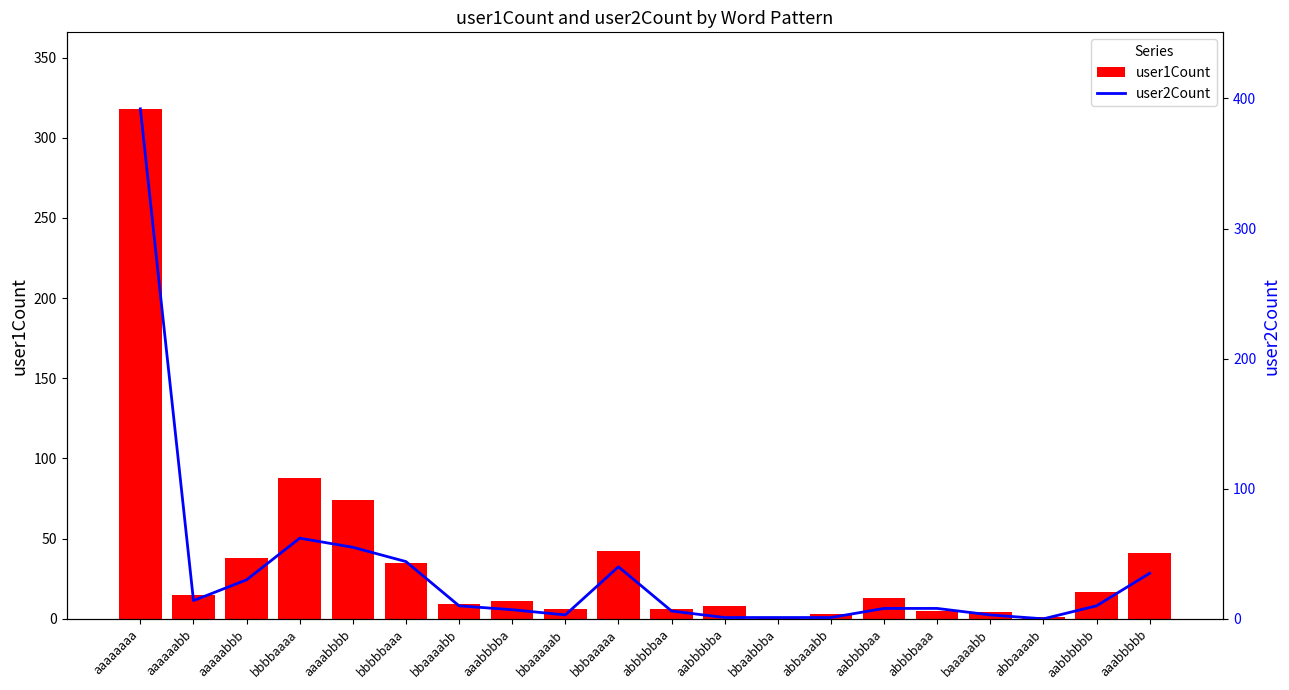

How many values in the user1Count series exceed 13?

9